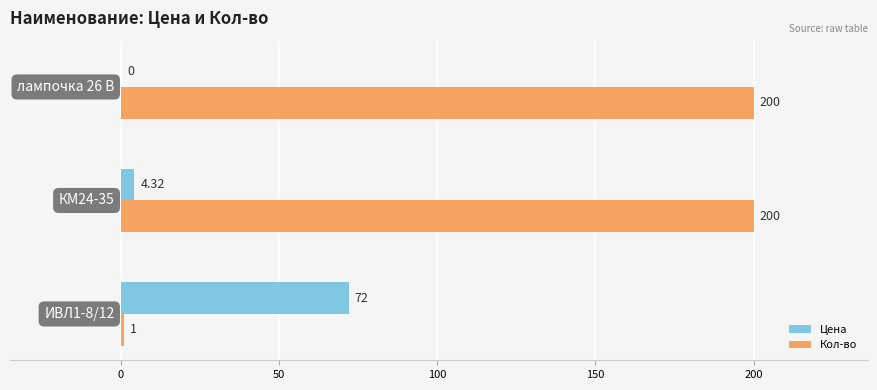

What is the sum of all Кол-во values?

401.0